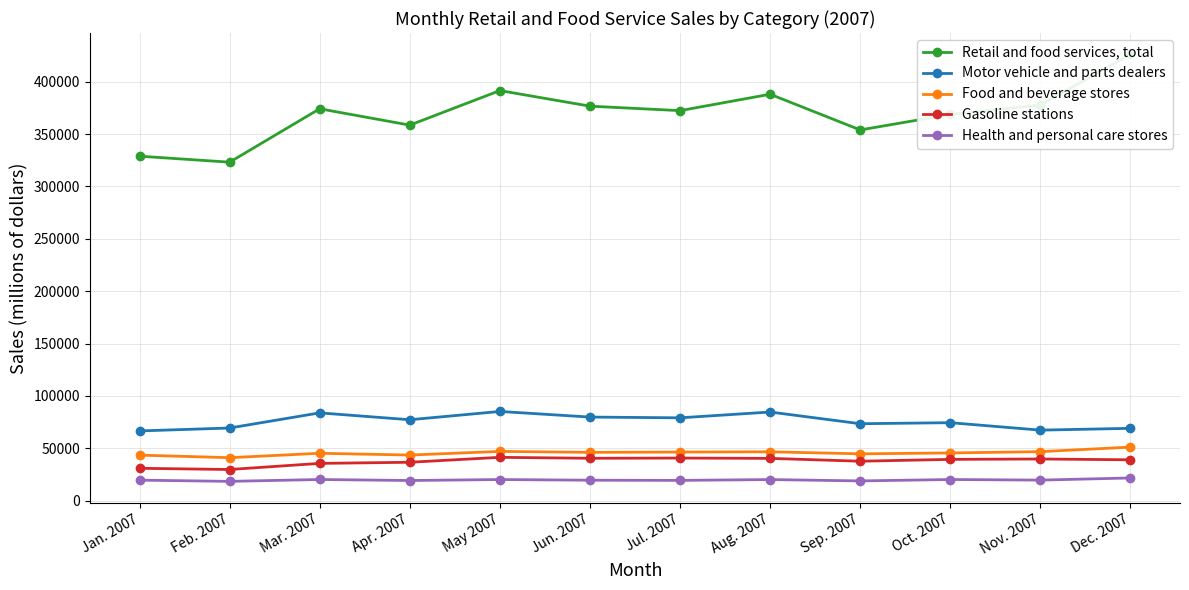

What are all the series names shown in the legend?

Retail and food services, total, Motor vehicle and parts dealers, Food and beverage stores, Gasoline stations, Health and personal care stores